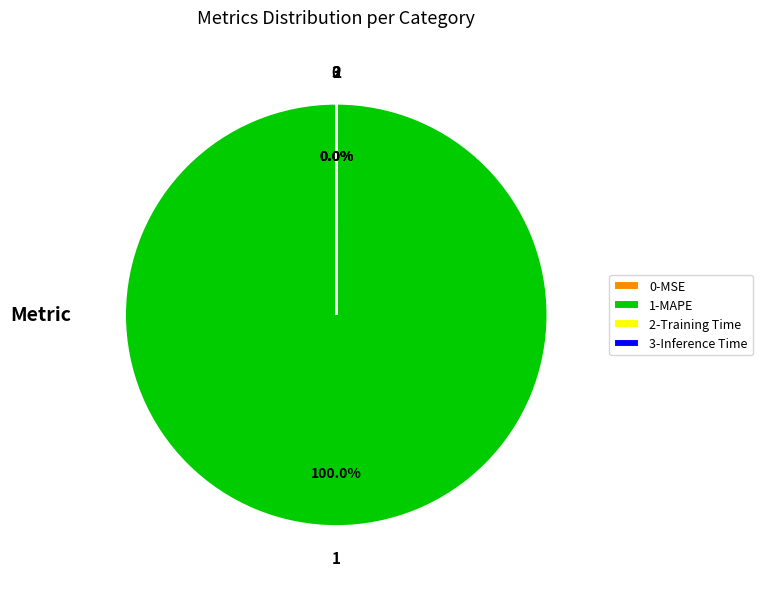

Which slice represents more than half of the pie?

1-MAPE